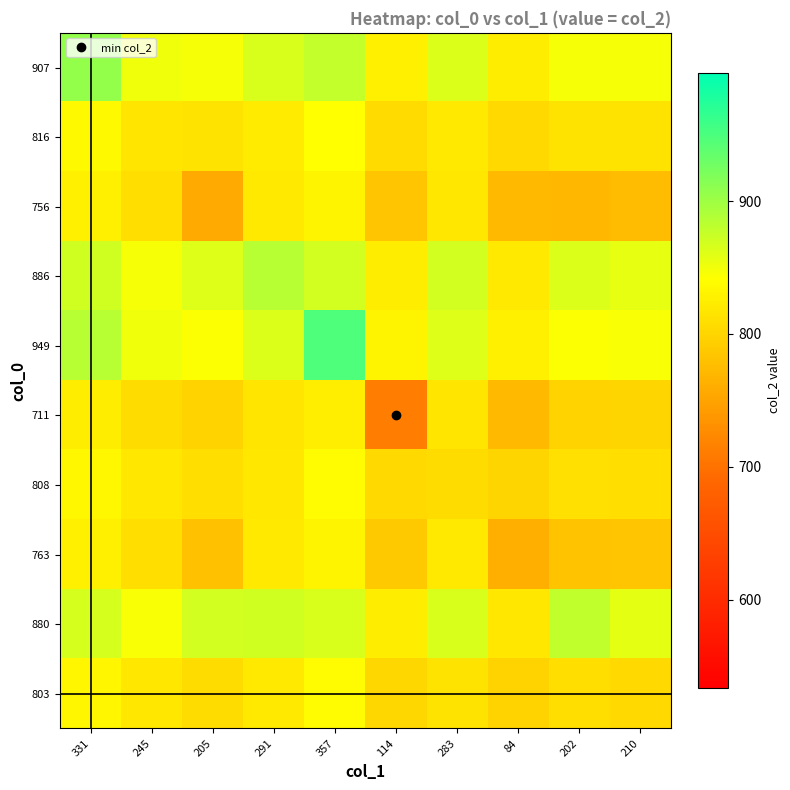

Reading left to right, what are all the values shown in this chart?

907: 331=907.0	245=850.0	205=847.5	291=866.1	357=878.4	114=827.1	283=863.2	84=823.3	202=847.3	210=847.7
816: 331=836.9	245=816.0	205=814.2	291=822.6	357=840.9	114=806.4	283=819.6	84=802.9	202=814.3	210=814.3
756: 331=826.8	245=808.7	205=756.0	291=820.1	357=830.2	114=784.2	283=818.6	84=773.0	202=768.6	210=775.1
886: 331=871.4	245=846.9	205=861.6	291=886.0	357=868.3	114=824.0	283=868.6	84=820.2	202=862.9	210=856.8
949: 331=885.8	245=851.4	205=844.4	291=864.3	357=949.0	114=831.0	283=861.6	84=827.7	202=844.0	210=845.2
711: 331=823.0	245=808.0	205=798.9	291=817.2	357=825.9	114=711.0	283=815.8	84=773.3	202=798.3	210=799.9
808: 331=834.7	245=818.1	205=809.5	291=818.9	357=838.9	114=803.6	283=808.0	84=799.8	202=810.4	210=808.6
763: 331=827.5	245=809.9	205=780.5	291=820.7	357=831.1	114=786.6	283=819.2	84=763.0	202=781.5	210=784.1
880: 331=866.9	245=845.4	205=869.3	291=871.5	357=865.3	114=823.0	283=865.1	84=819.1	202=880.0	210=858.7
803: 331=833.6	245=817.7	205=807.5	291=819.3	357=837.8	114=801.8	283=815.2	84=797.7	202=808.7	210=803.0